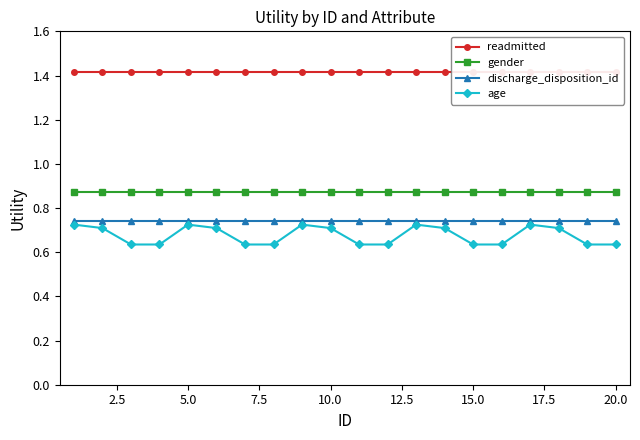

Which series has the largest total across all categories?

readmitted